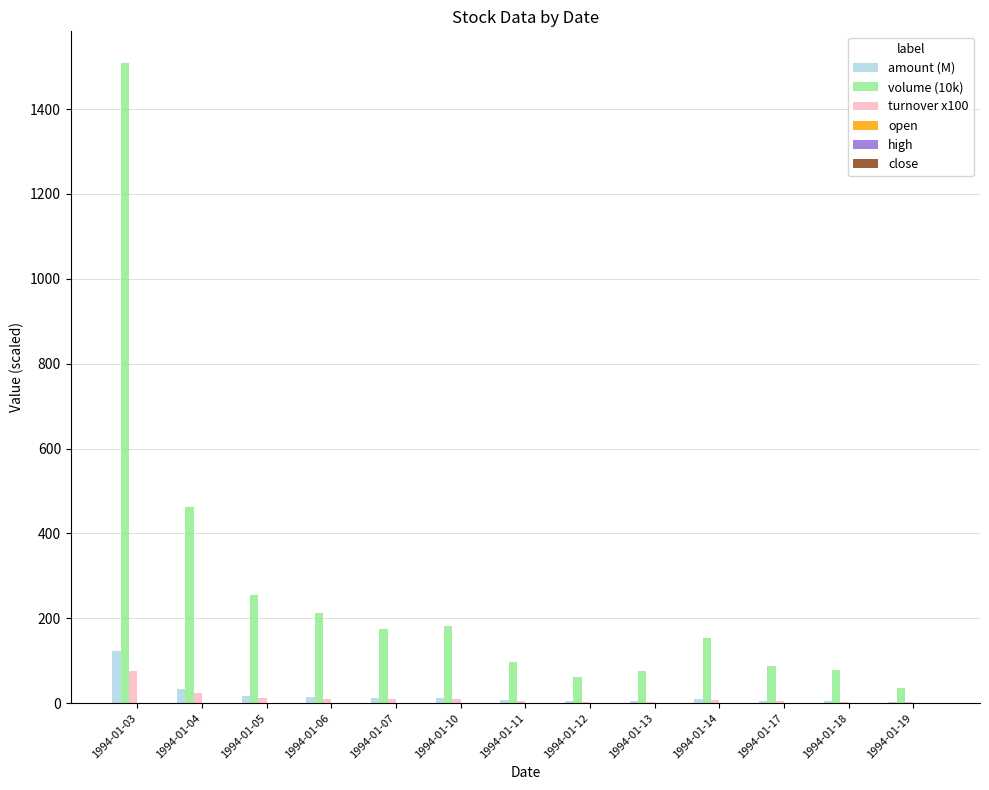

Which series has the largest total across all categories?

volume (10k)